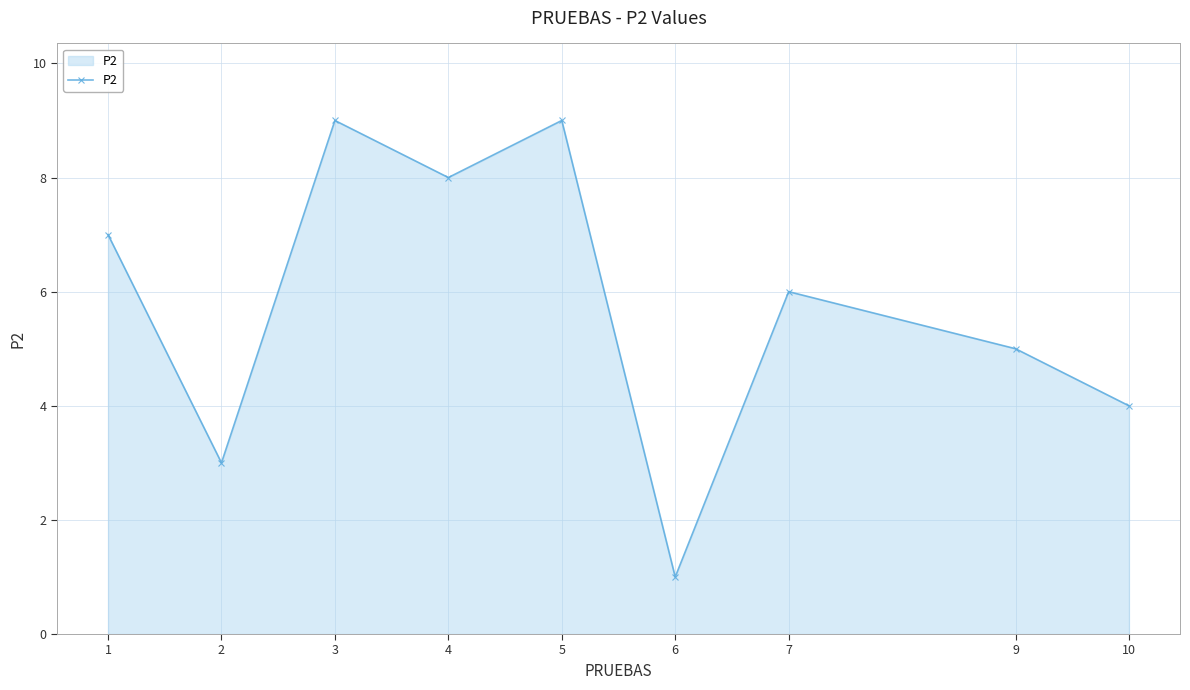

What is the value of the 8th point from the left?

5